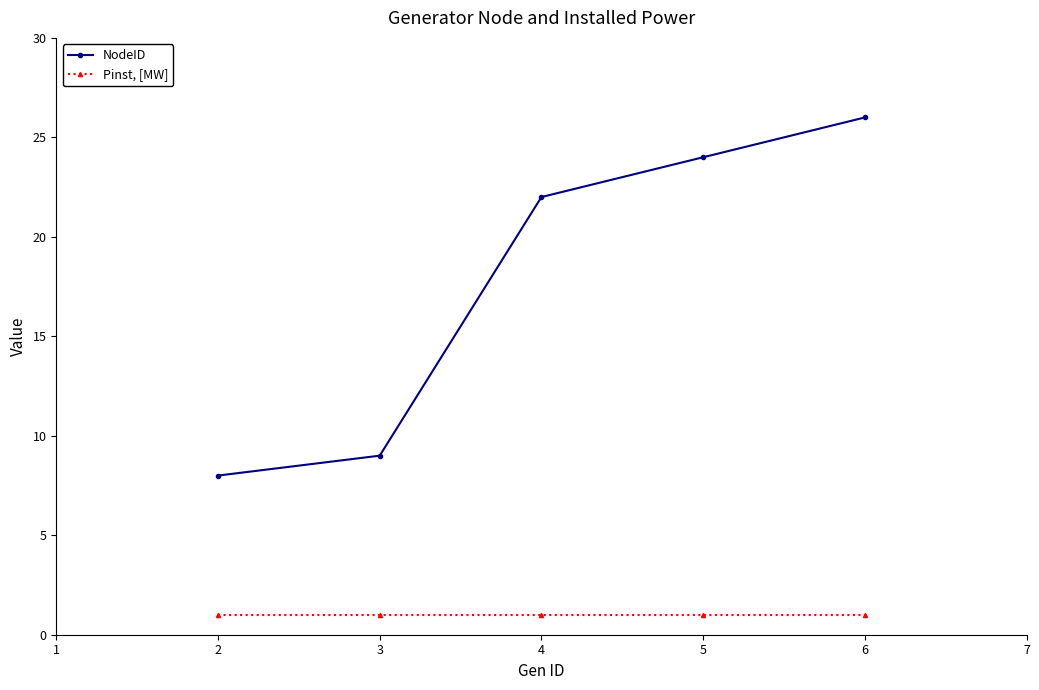

The value of Pinst, [MW] at 4 is 0. True or false?

False